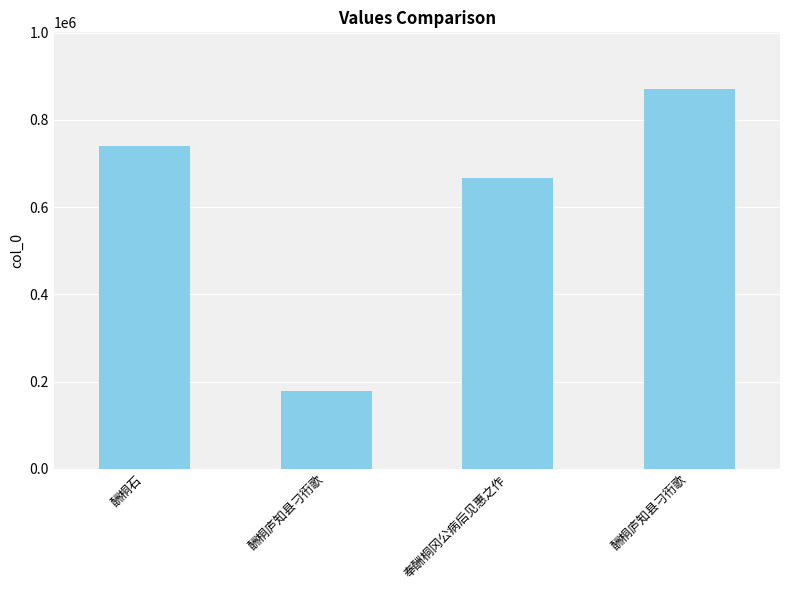

Are the bars horizontal?

No